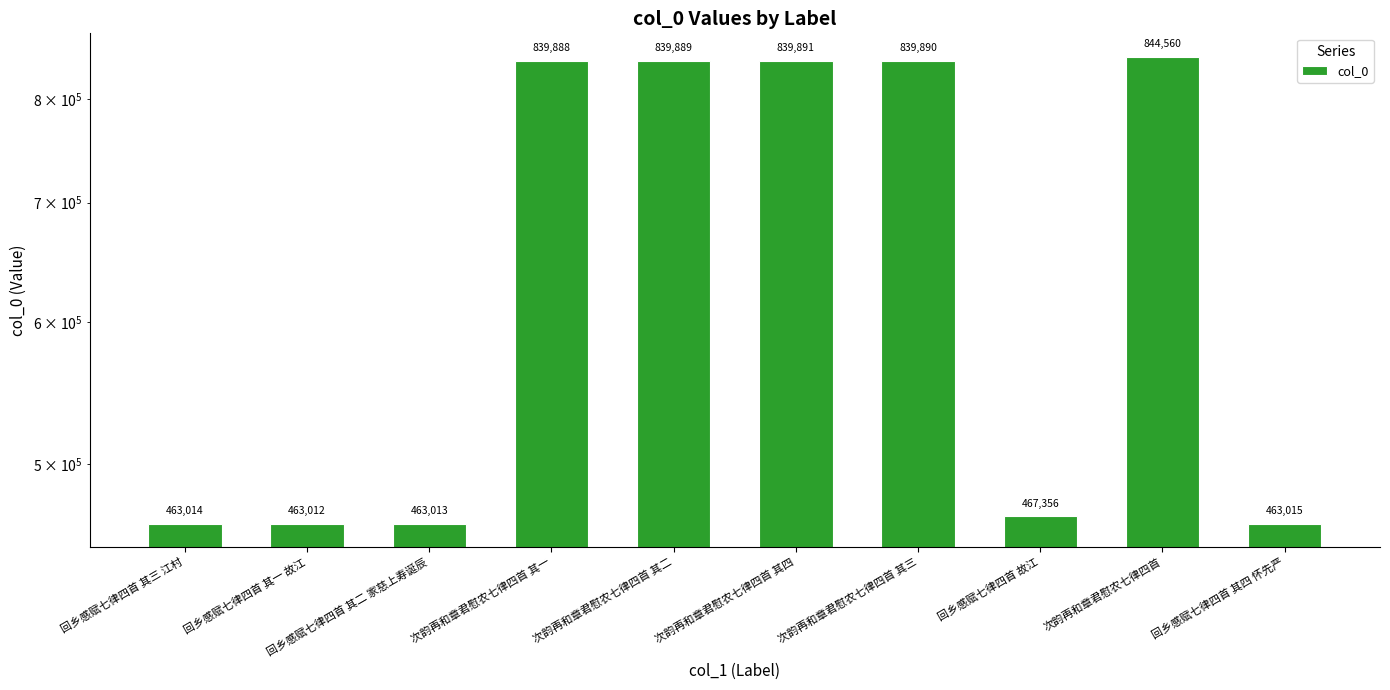

Between 次韵再和章君慰农七律四首 其一 and 次韵再和章君慰农七律四首 其四, which is larger?

次韵再和章君慰农七律四首 其四